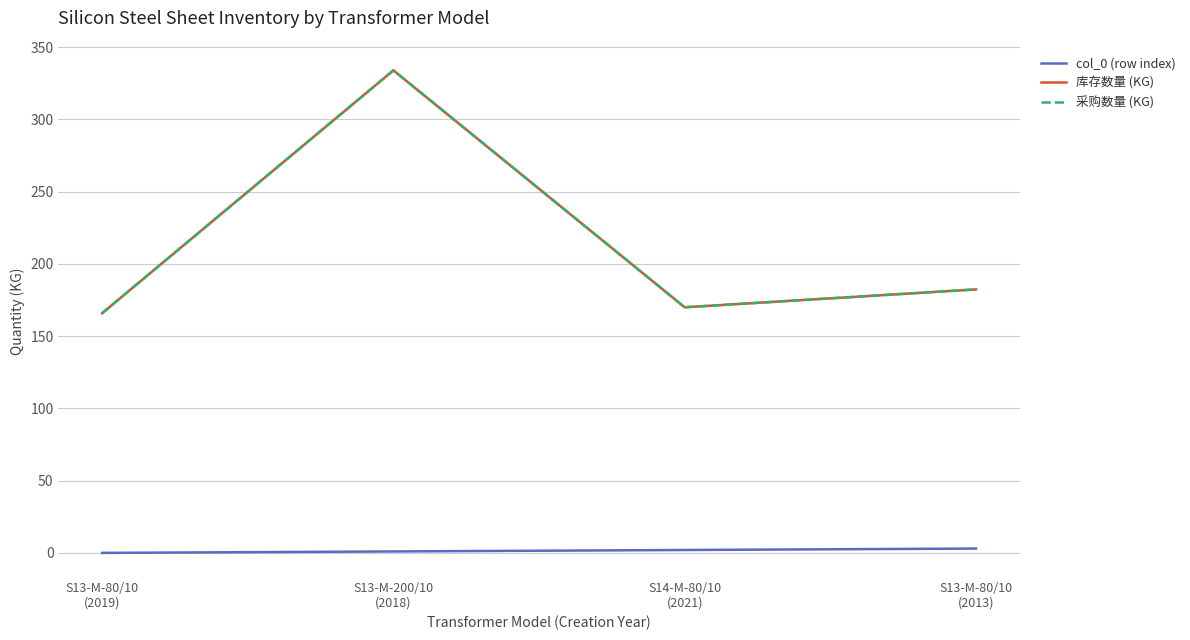

Does the chart display data point markers on the line(s)?

No